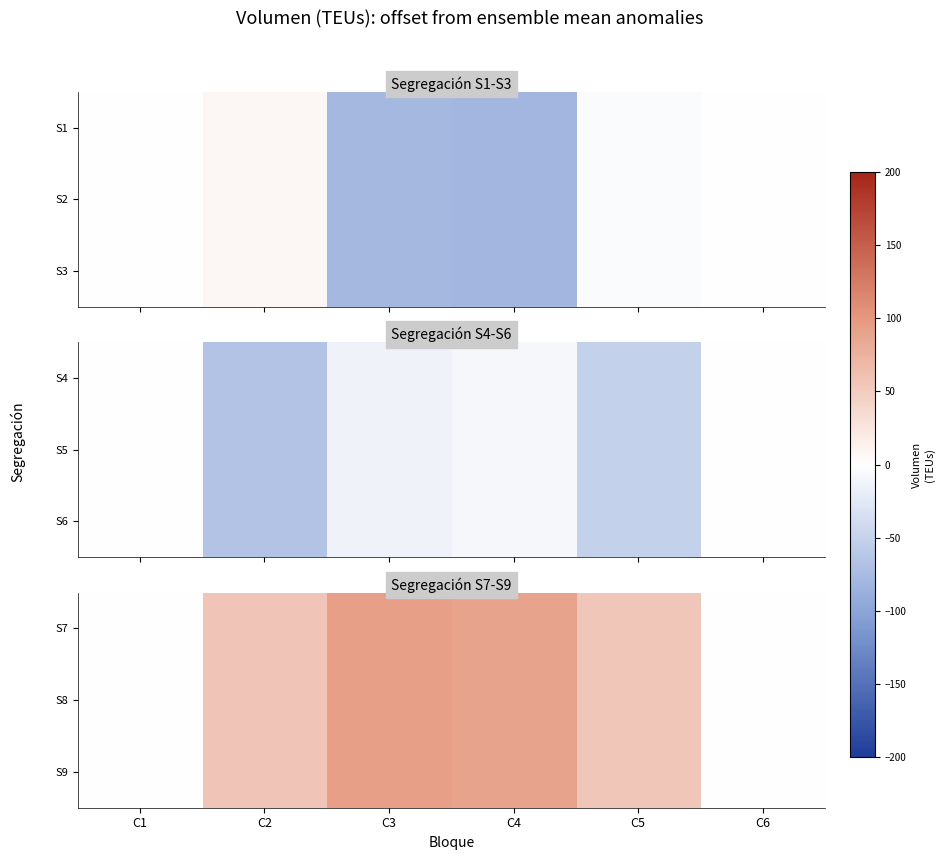

The value of S7 at C2 is 40.0. True or false?

False